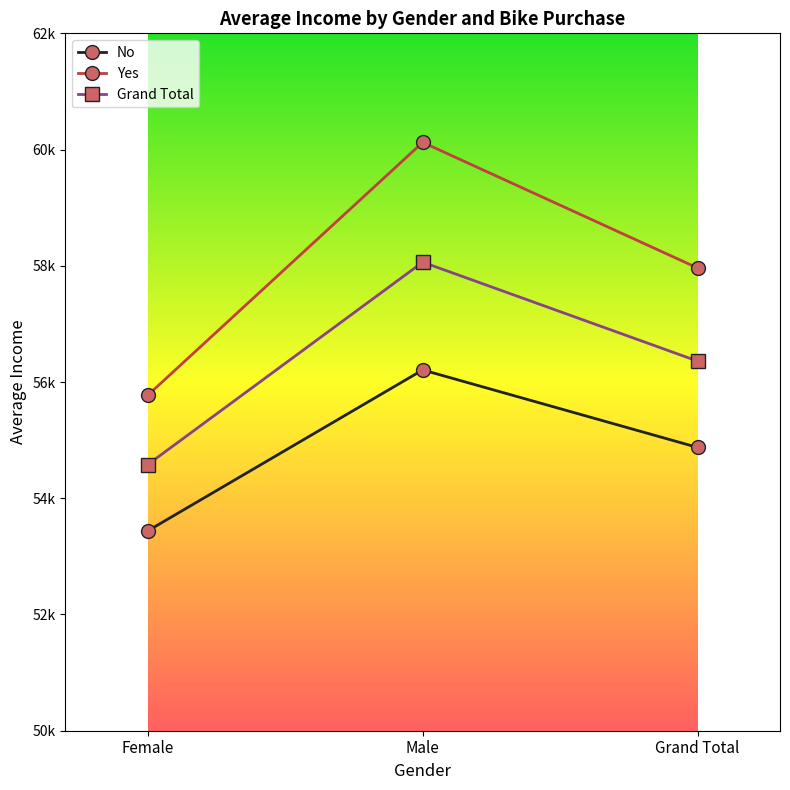

Is this an area chart (filled region under the line)?

No